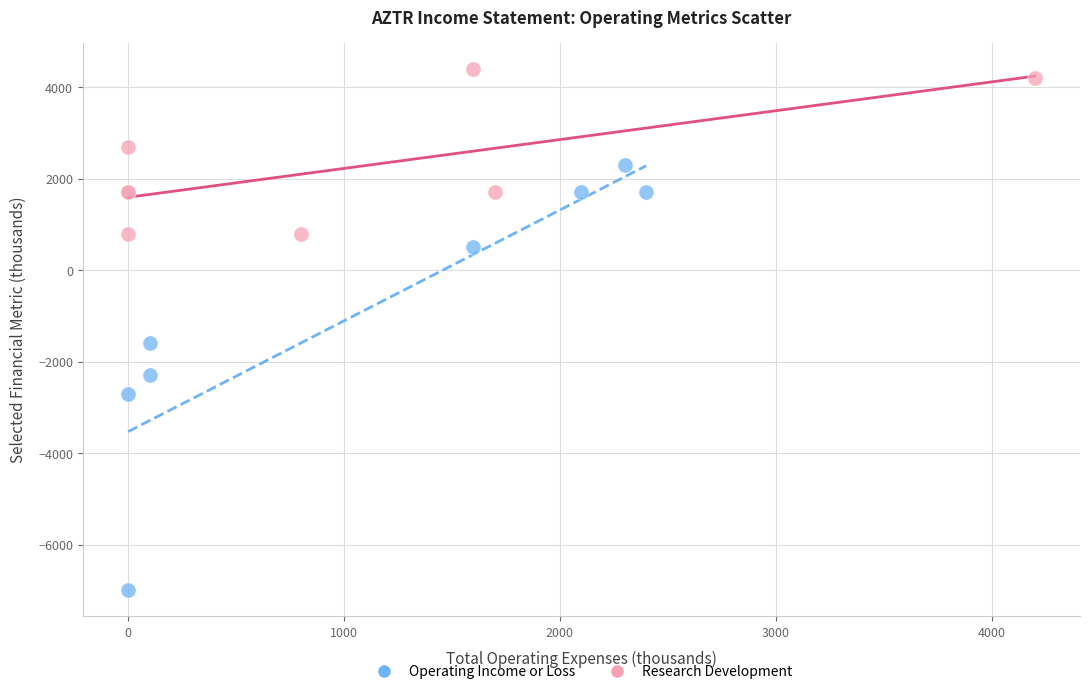

Which series has the widest spread of Y values?

Operating Income or Loss